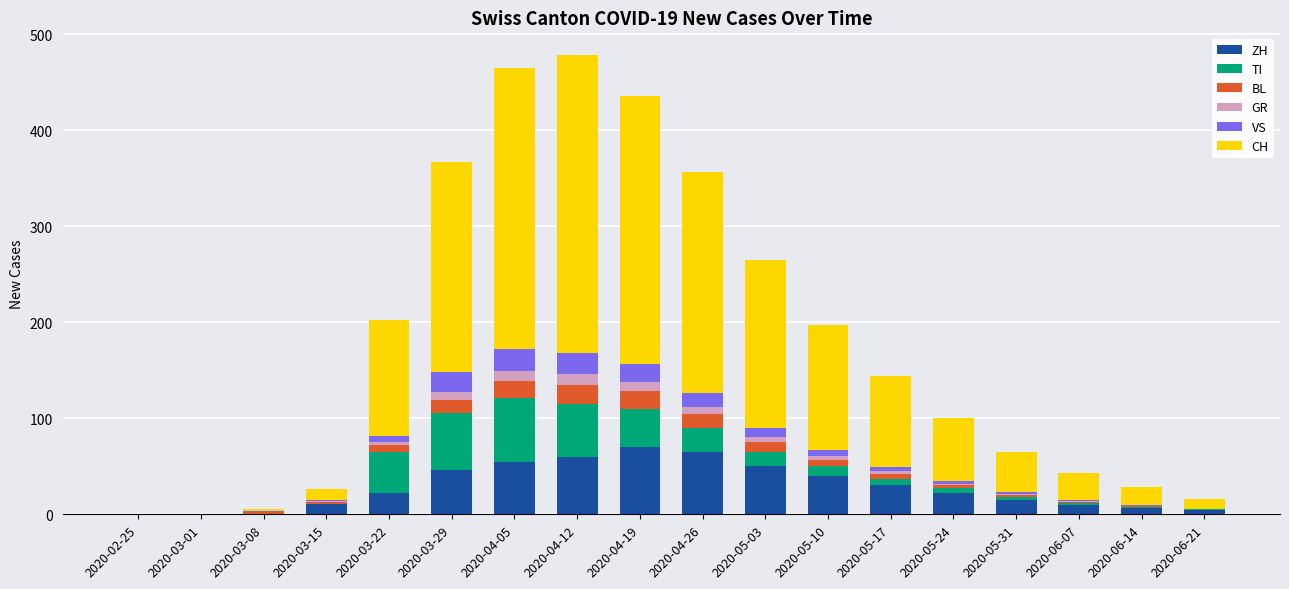

Is it true that ZH equals 26 at 2020-04-12?

False